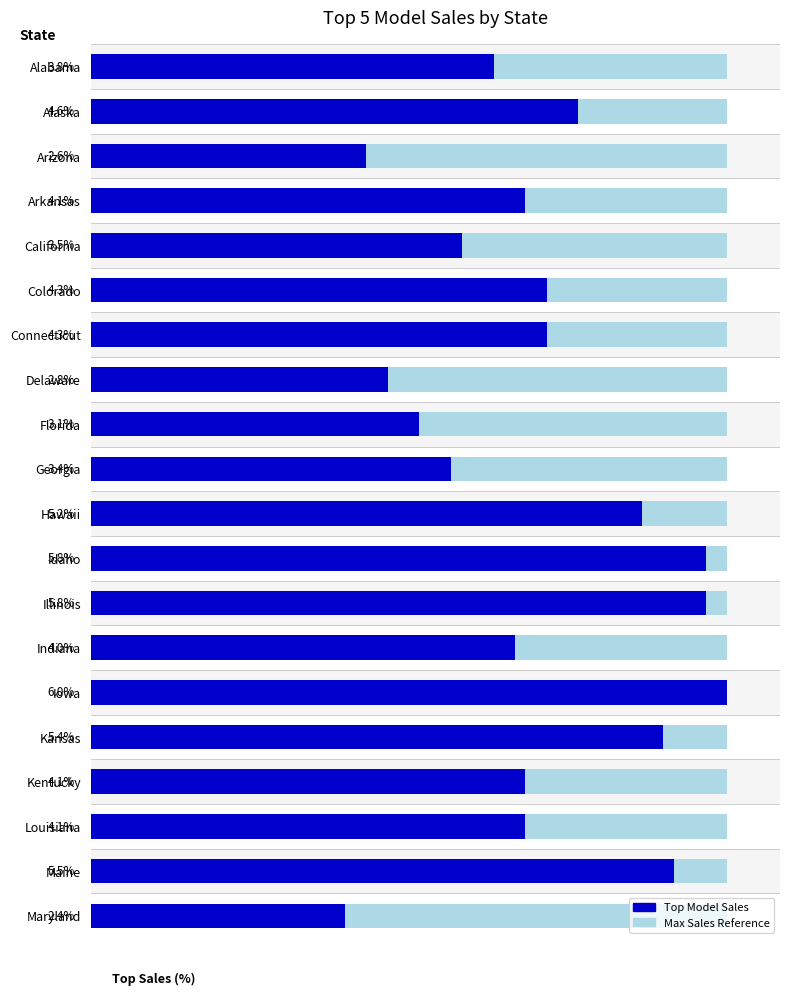

The value at Florida is 3.1. True or false?

True